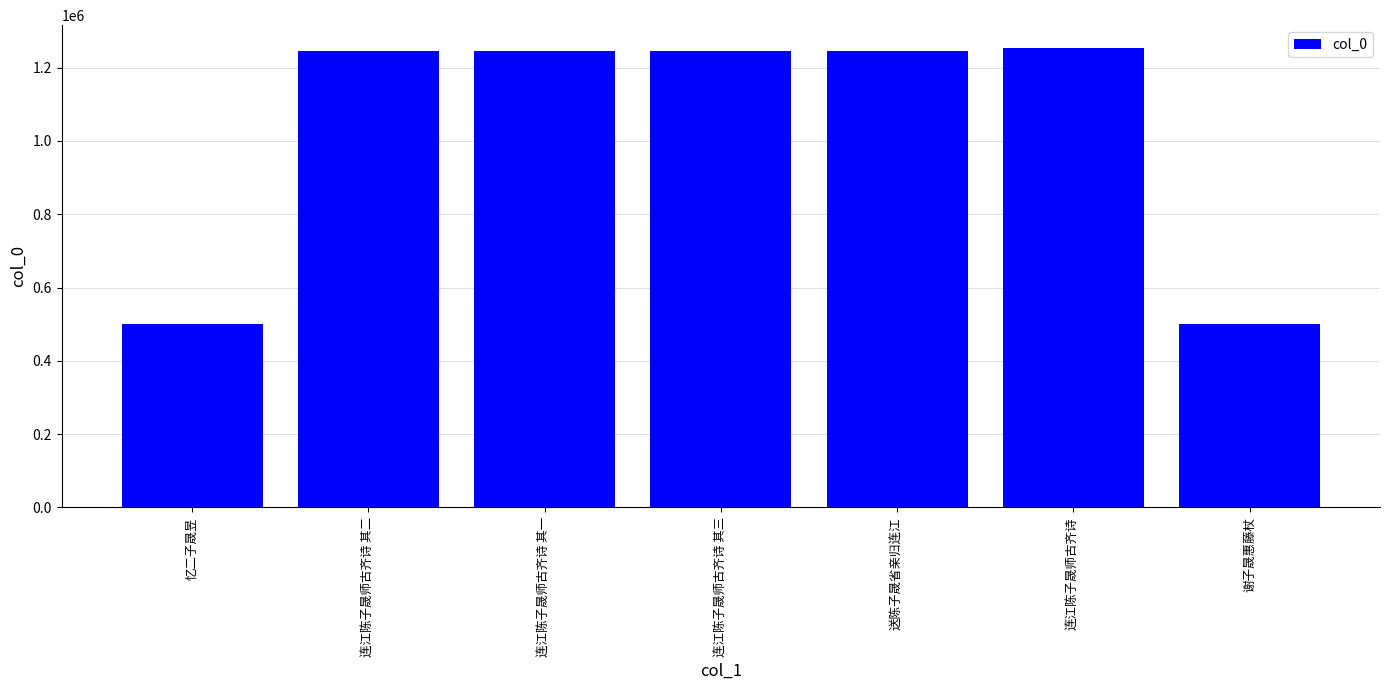

At which label is the value closest to 876313?

连江陈子晟师古齐诗 其一